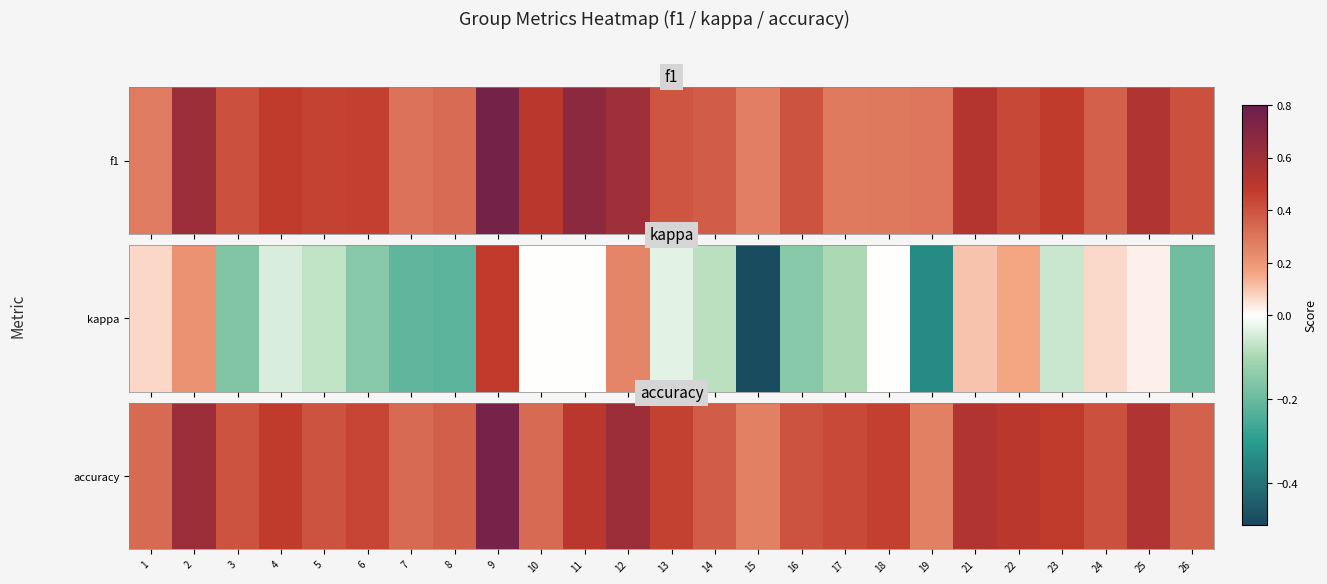

Rank the categories by value from lowest to highest.

15, 19, 1, 7, 10, 26, 8, 14, 3, 5, 16, 24, 17, 6, 13, 18, 4, 23, 11, 22, 21, 25, 2, 12, 9